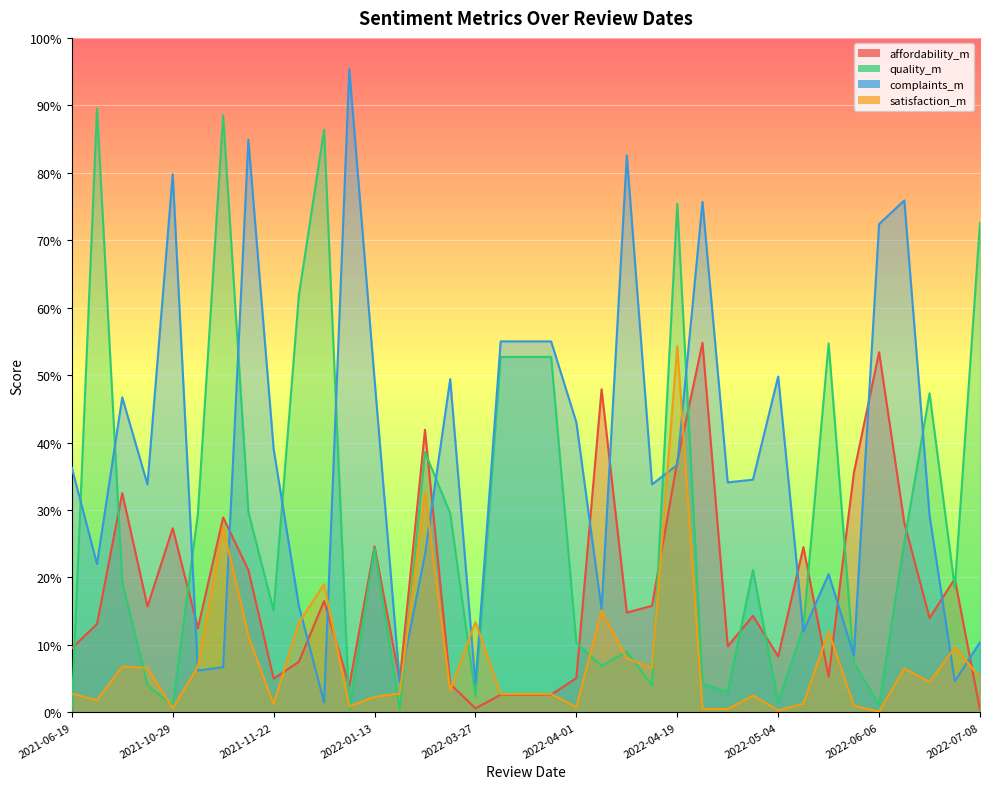

True or false: affordability_m has more than 0 points higher than both neighbors.

True